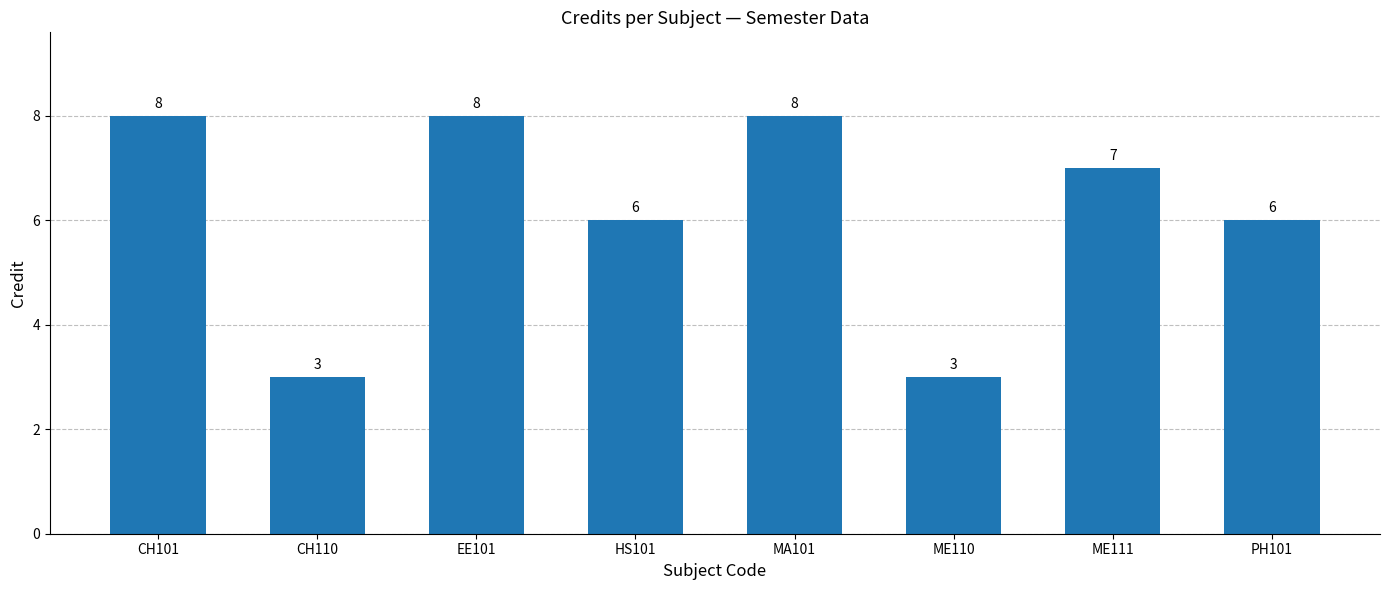

Reading left to right, list all the values displayed in this chart.

CH101=8	CH110=3	EE101=8	HS101=6	MA101=8	ME110=3	ME111=7	PH101=6